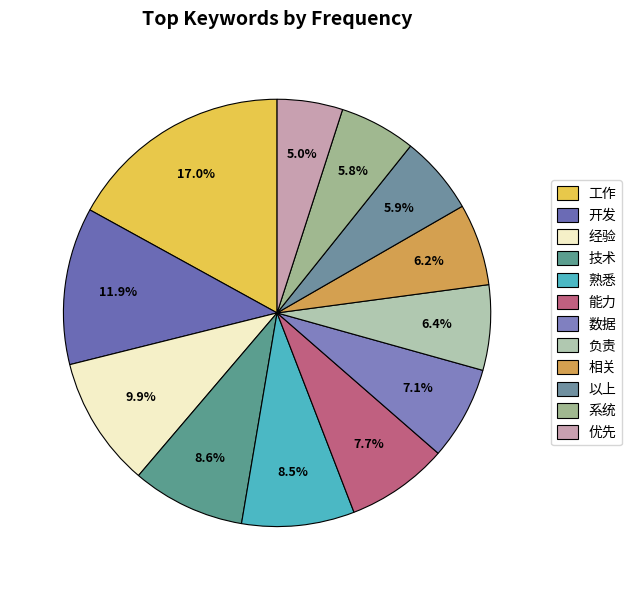

How many slices are in this pie chart?

12